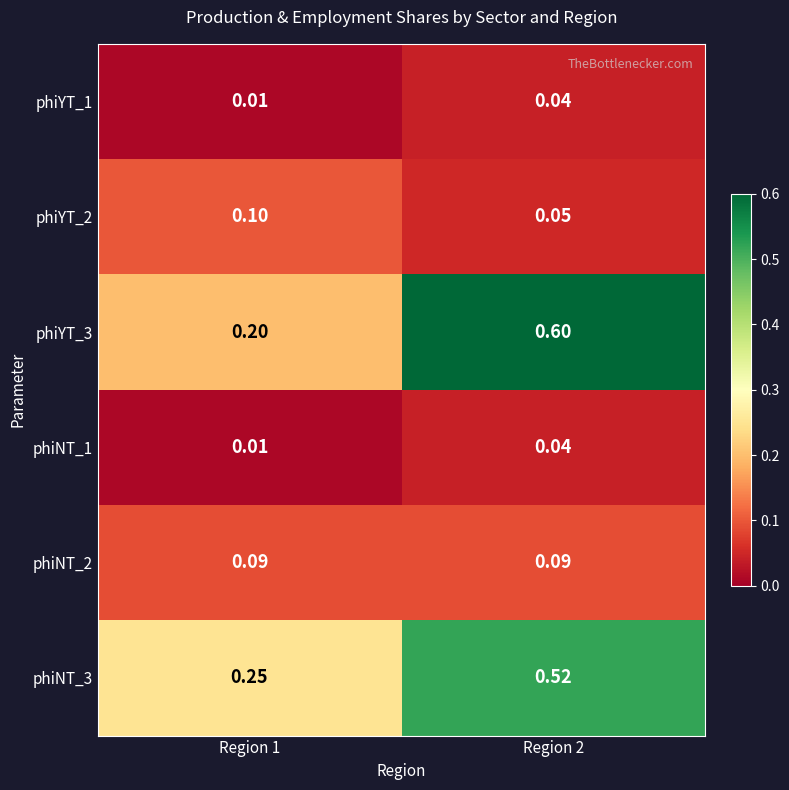

Which series has the widest spread of values?

phiYT_3